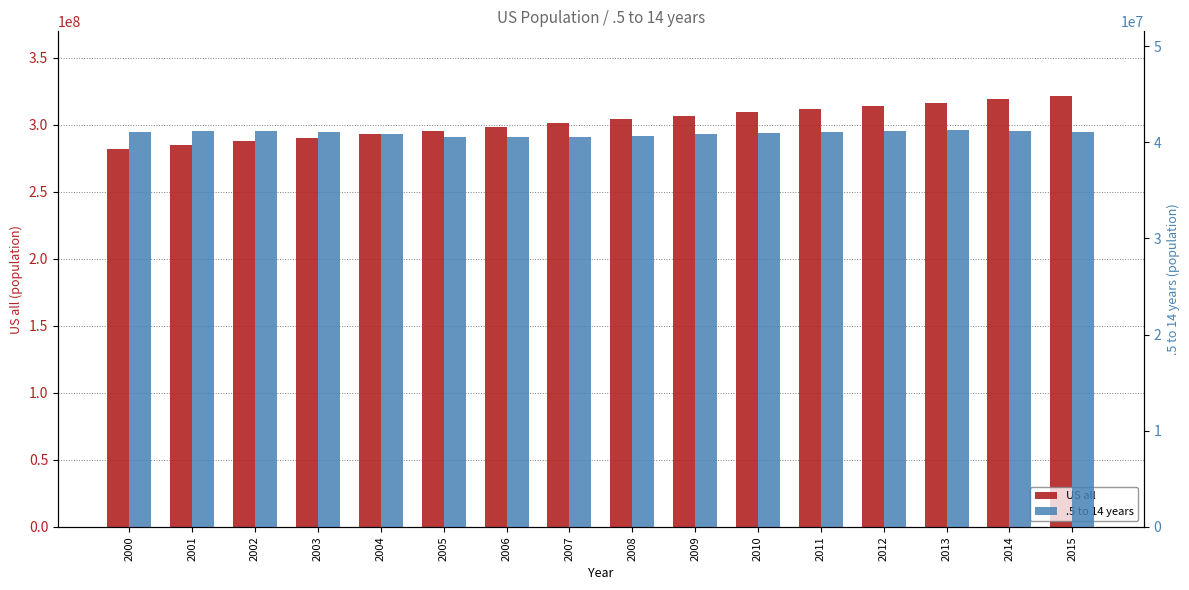

What is the minimum value for .5 to 14 years?

40555653